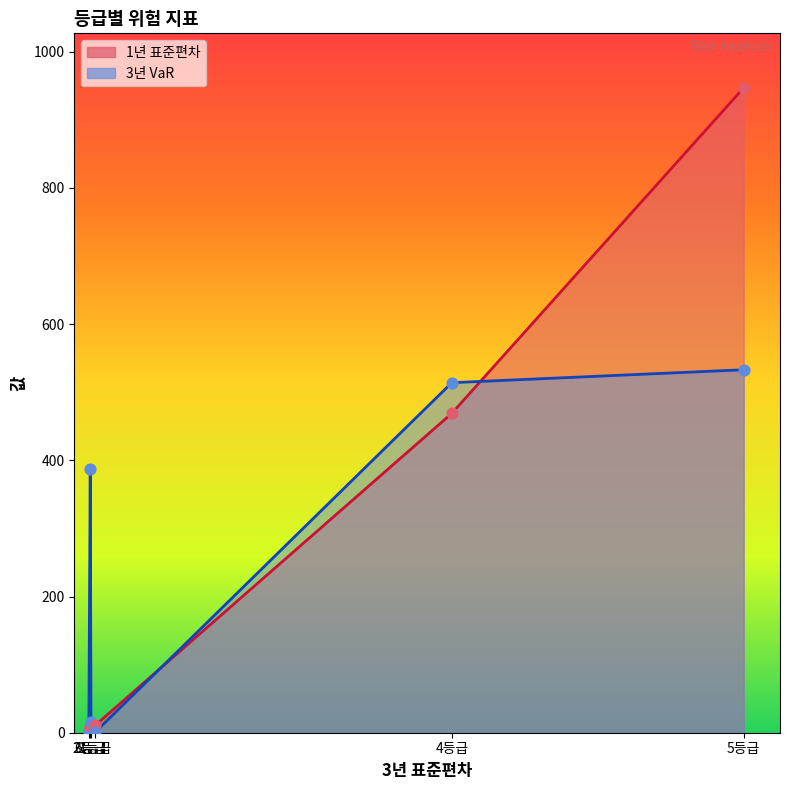

Which series reaches the minimum Y coordinate?

3년 VaR